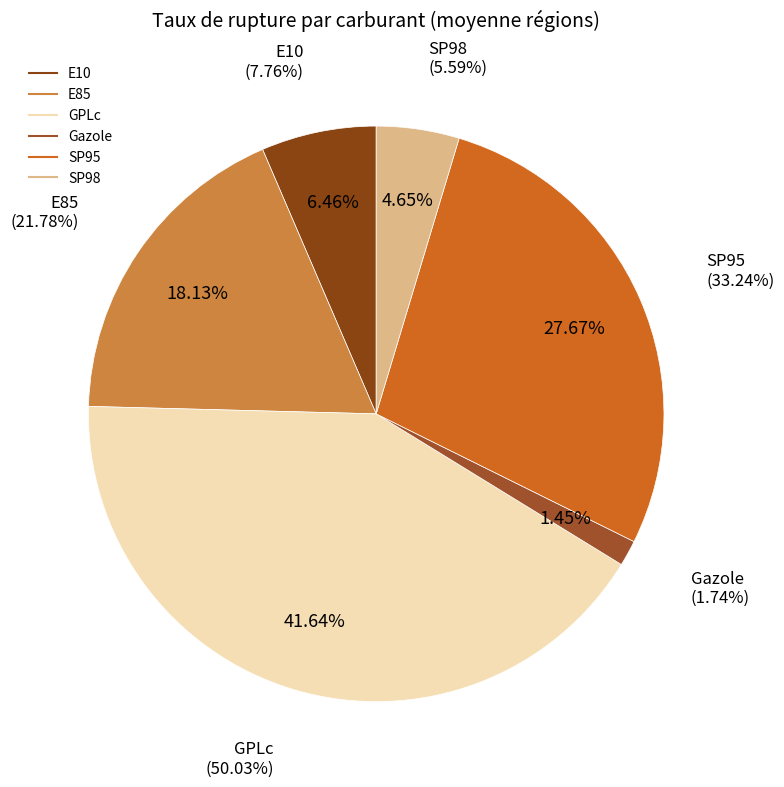

Does Gazole represent more than half of the total?

No